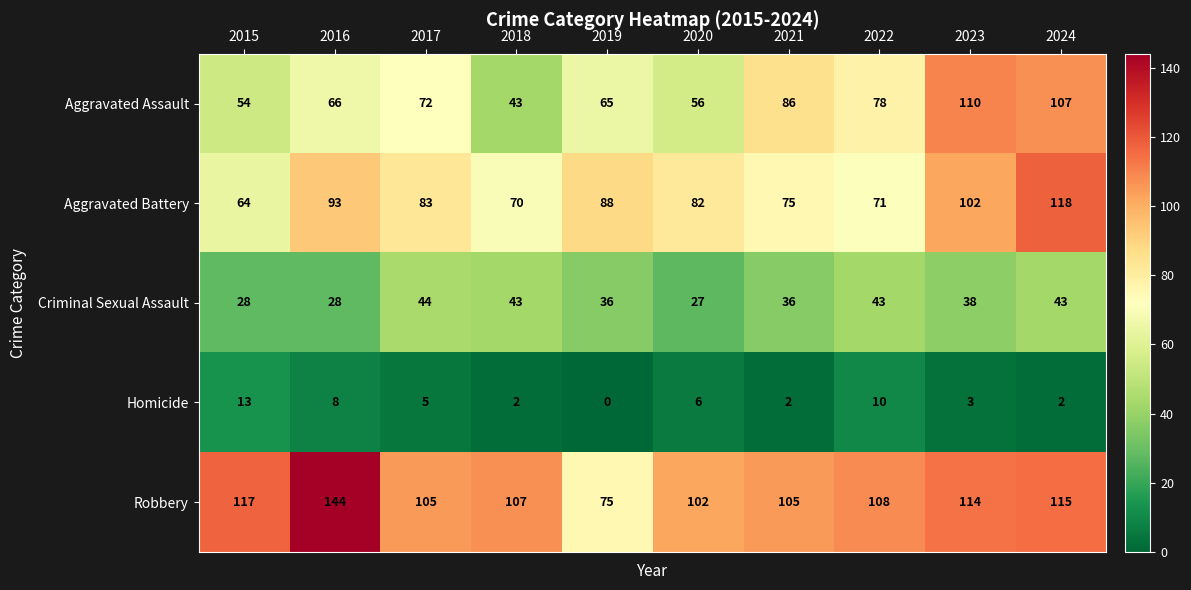

Is it true that Criminal Sexual Assault equals 23 at 2022?

False